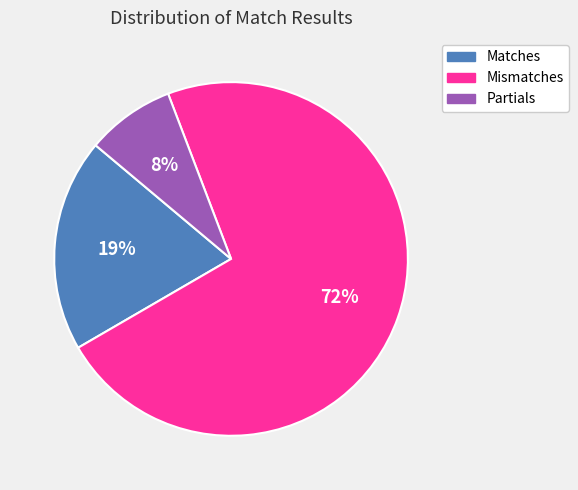

What is the smallest slice in the pie chart?

Partials